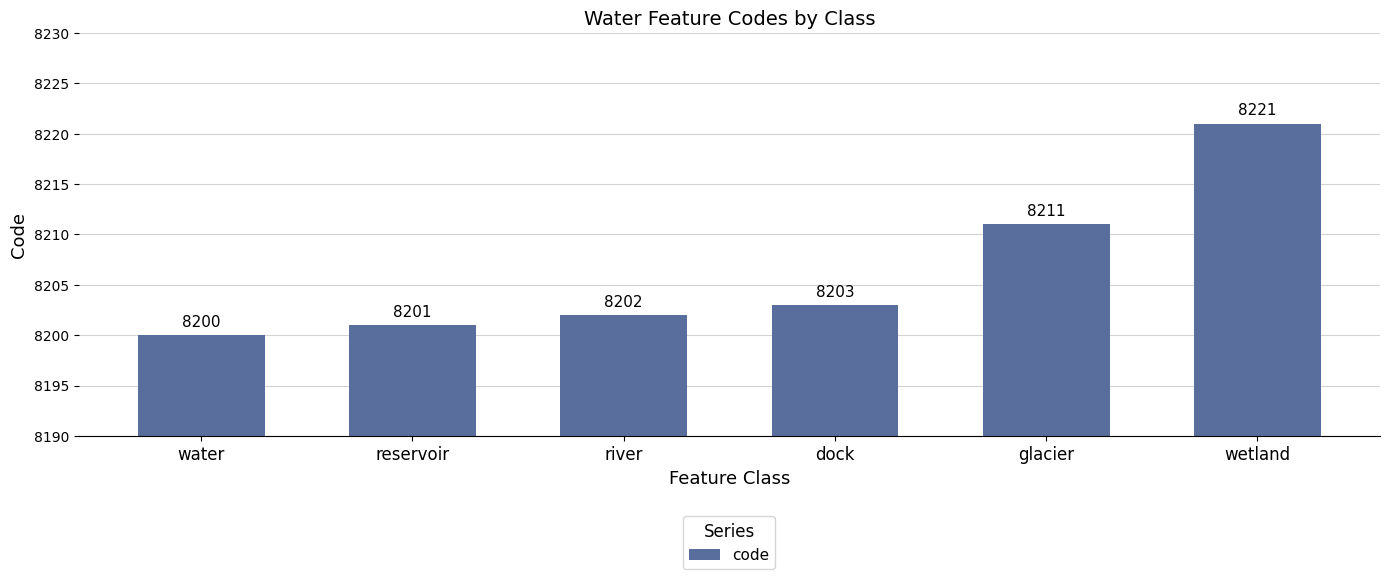

What position from the right is river?

4